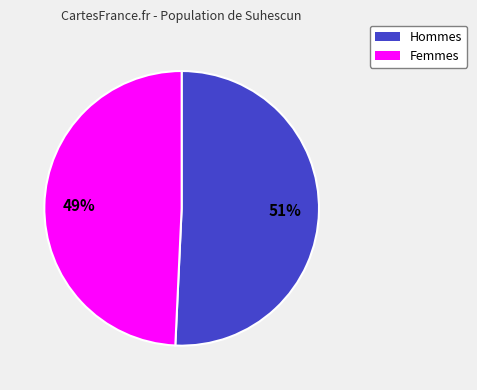

How many slices are in this pie chart?

2